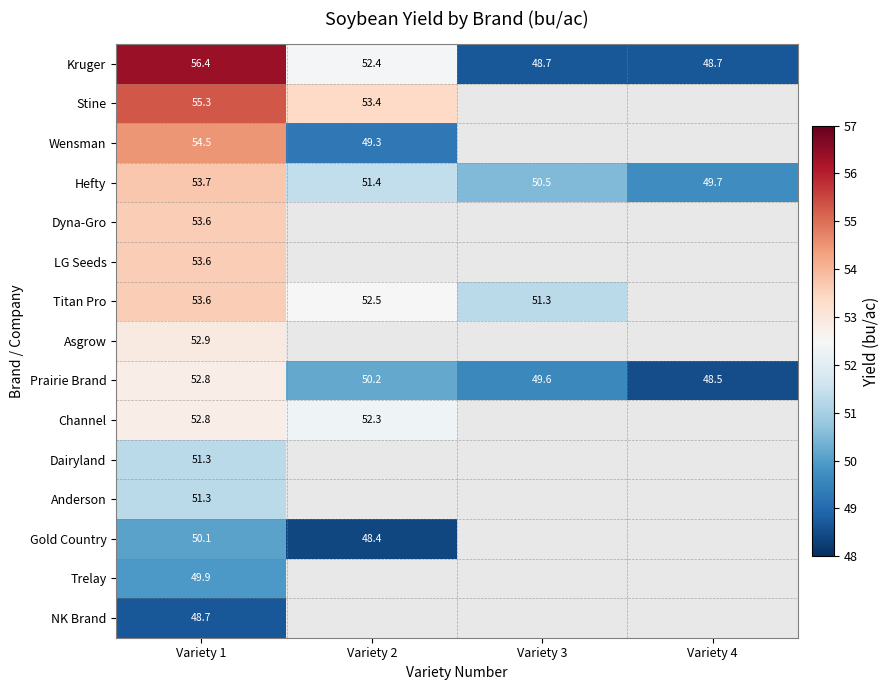

What is the spread (max minus min) of values at Variety 1?

7.7